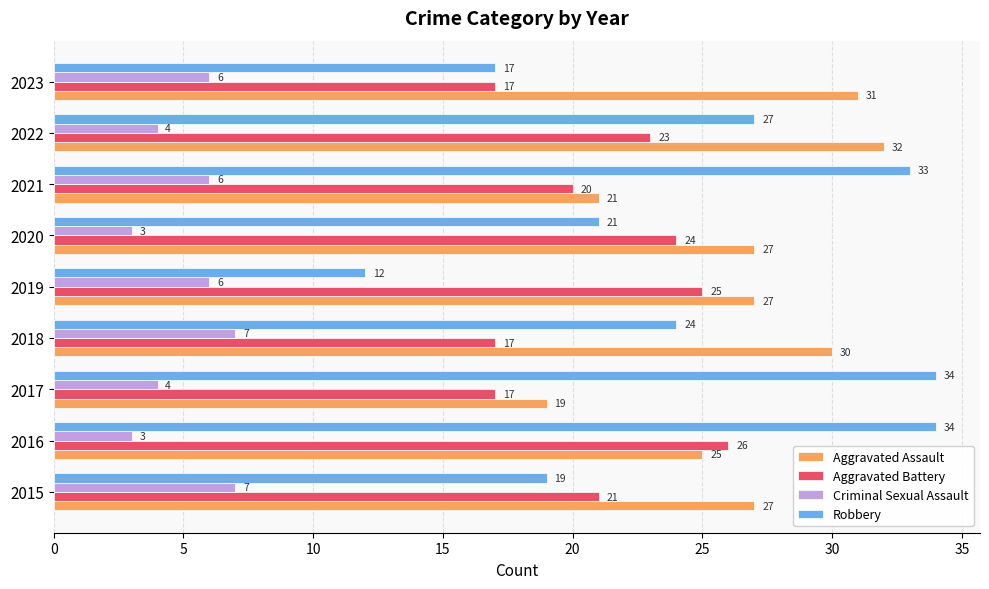

Rank the series at 2016 from highest to lowest value.

Robbery, Aggravated Battery, Aggravated Assault, Criminal Sexual Assault